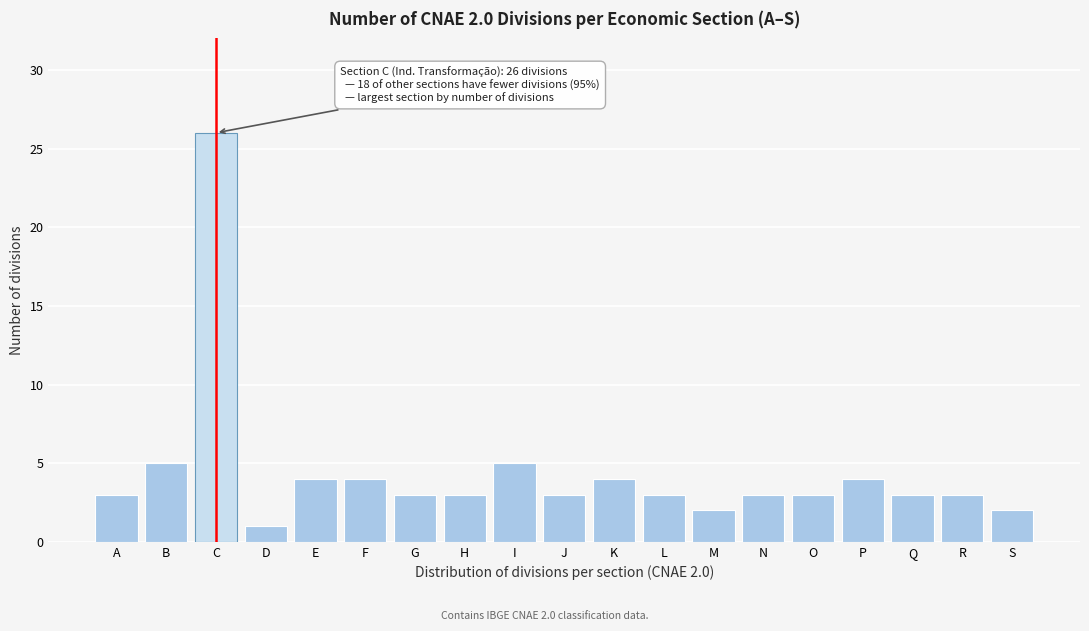

Reading left to right, what are all the values shown in this chart?

A=3	B=5	C=26	D=1	E=4	F=4	G=3	H=3	I=5	J=3	K=4	L=3	M=2	N=3	O=3	P=4	Q=3	R=3	S=2